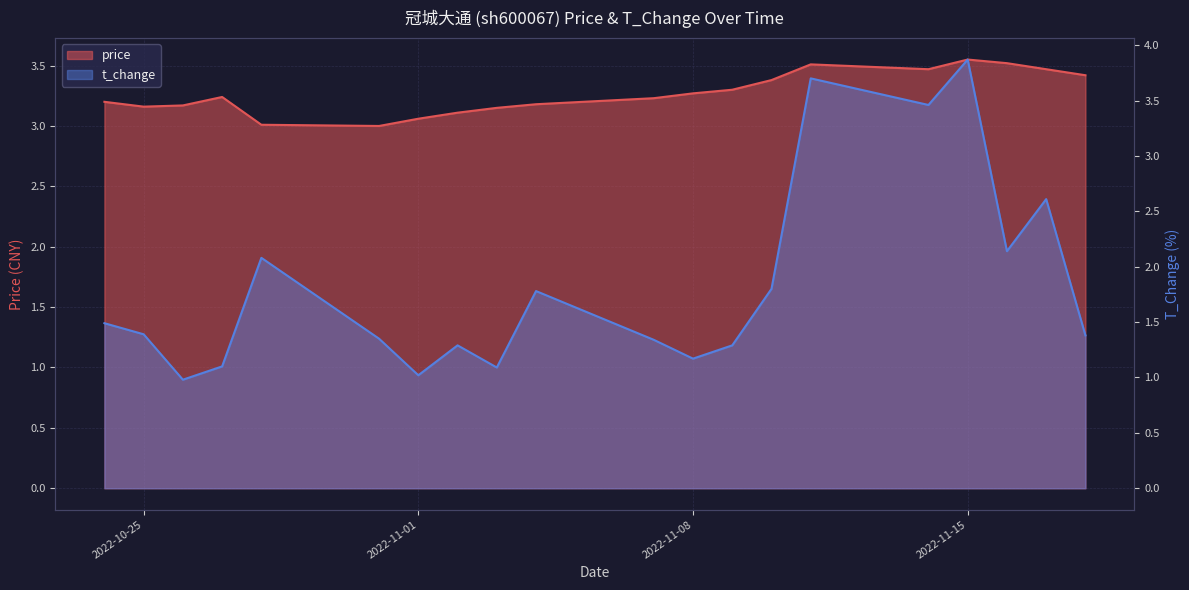

What is the label of the 10th point from the left?

2022-11-04